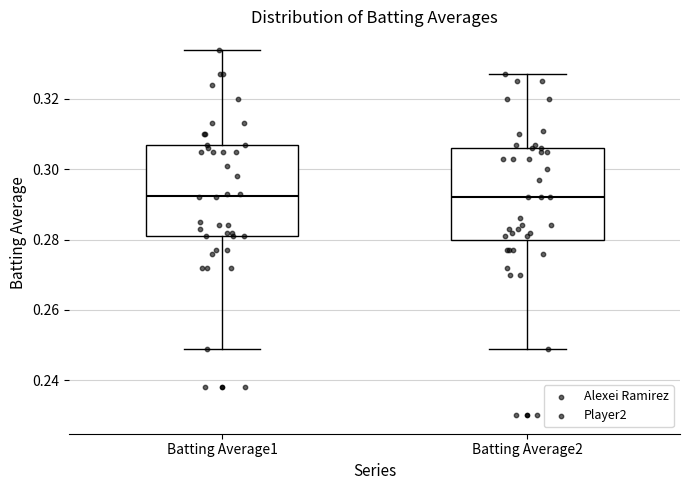

Where does the lower whisker of the box for Batting Average1 end on the y-axis? The values are not printed on the chart, so give them approximately, as read against the axis.

0.250